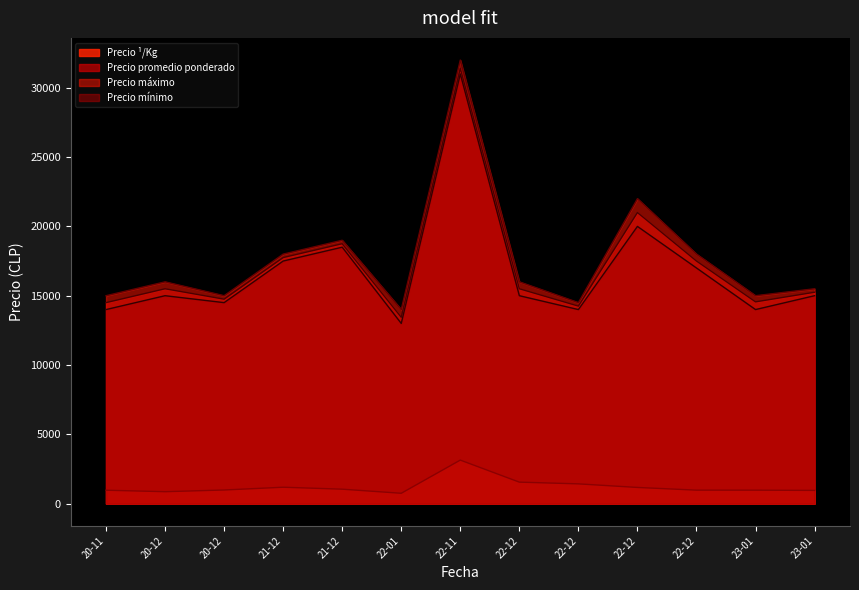

Does the chart have visible grid lines?

No